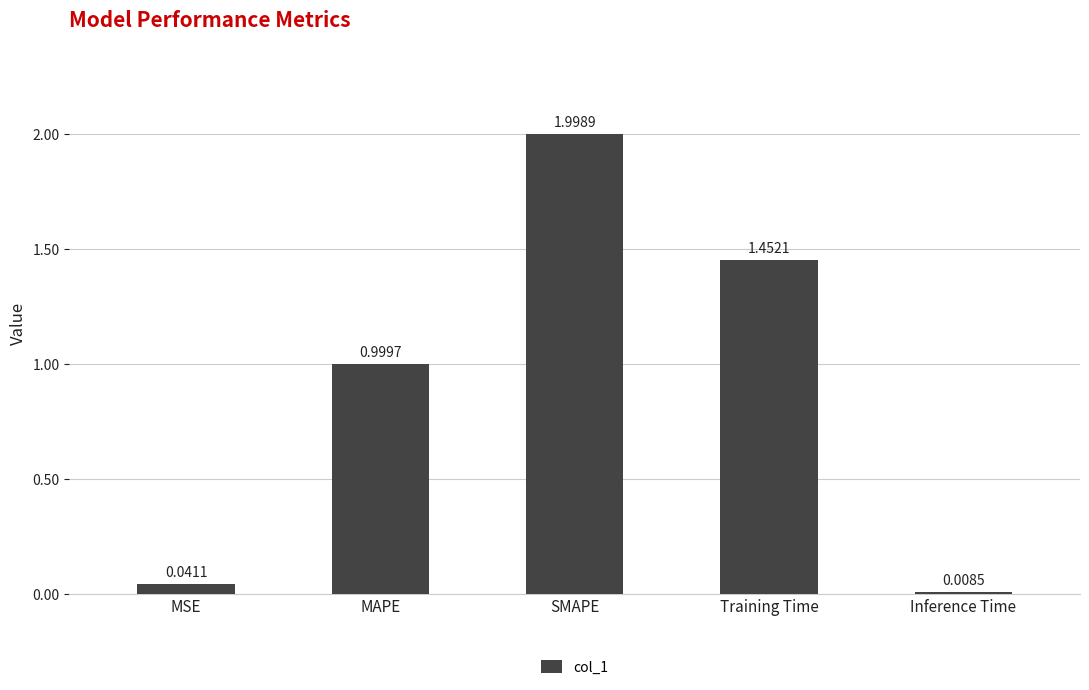

What is the maximum value shown in the chart?

2.0